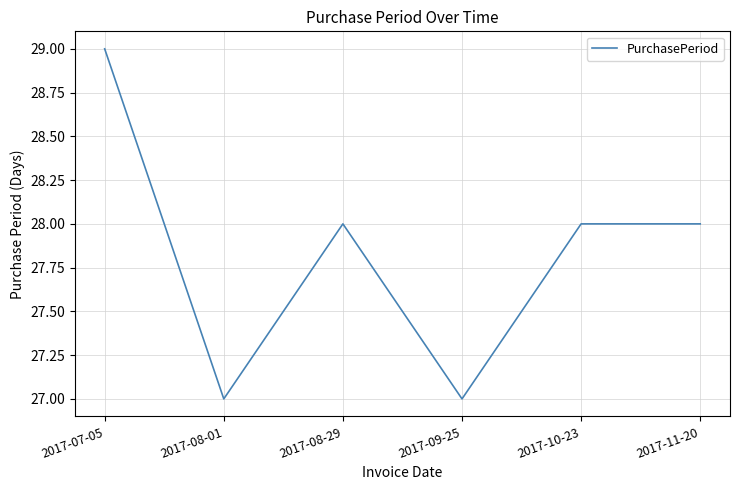

Is this an area chart (filled region under the line)?

No